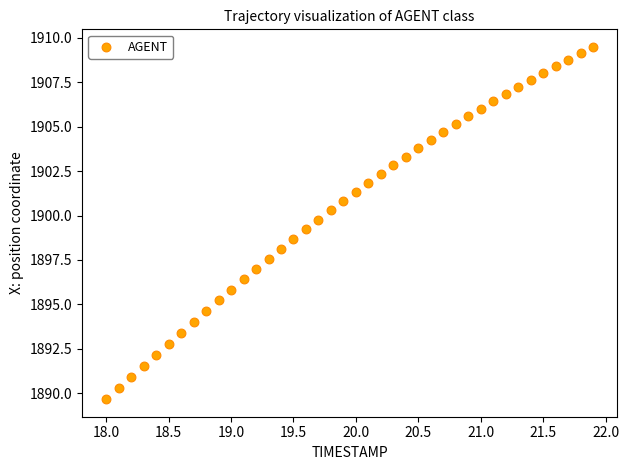

What is the range of X values (max minus min)?

3.9